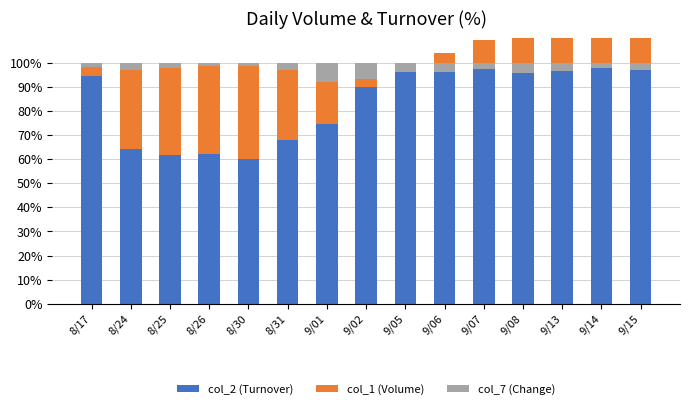

Which series has the largest total across all categories?

col_2 (Turnover)